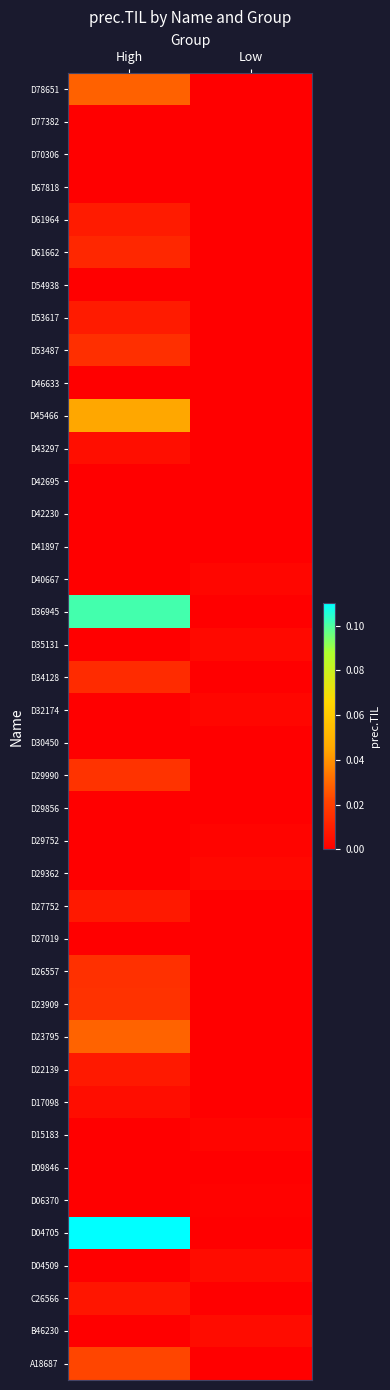

Reading left to right, what are all the values shown in this chart?

A18687: High=0.0	Low=0.0
B46230: High=0.0	Low=0.0
C26566: High=0.0	Low=0.0
D04509: High=0.0	Low=0.0
D04705: High=0.1	Low=0.0
D06370: High=0.0	Low=0.0
D09846: High=0.0	Low=0.0
D15183: High=0.0	Low=0.0
D17098: High=0.0	Low=0.0
D22139: High=0.0	Low=0.0
D23795: High=0.0	Low=0.0
D23909: High=0.0	Low=0.0
D26557: High=0.0	Low=0.0
D27019: High=0.0	Low=0.0
D27752: High=0.0	Low=0.0
D29362: High=0.0	Low=0.0
D29752: High=0.0	Low=0.0
D29856: High=0.0	Low=0.0
D29990: High=0.0	Low=0.0
D30450: High=0.0	Low=0.0
D32174: High=0.0	Low=0.0
D34128: High=0.0	Low=0.0
D35131: High=0.0	Low=0.0
D36945: High=0.1	Low=0.0
D40667: High=0.0	Low=0.0
D41897: High=0.0	Low=0.0
D42230: High=0.0	Low=0.0
D42695: High=0.0	Low=0.0
D43297: High=0.0	Low=0.0
D45466: High=0.0	Low=0.0
D46633: High=0.0	Low=0.0
D53487: High=0.0	Low=0.0
D53617: High=0.0	Low=0.0
D54938: High=0.0	Low=0.0
D61662: High=0.0	Low=0.0
D61964: High=0.0	Low=0.0
D67818: High=0.0	Low=0.0
D70306: High=0.0	Low=0.0
D77382: High=0.0	Low=0.0
D78651: High=0.0	Low=0.0